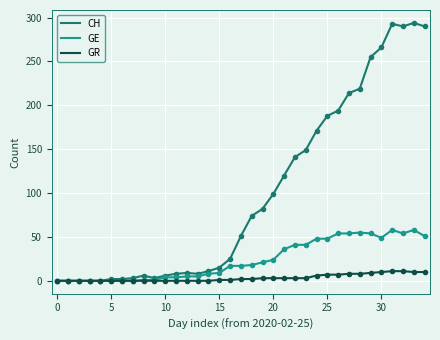

Rank the series by their maximum value, from highest to lowest.

CH, GE, GR